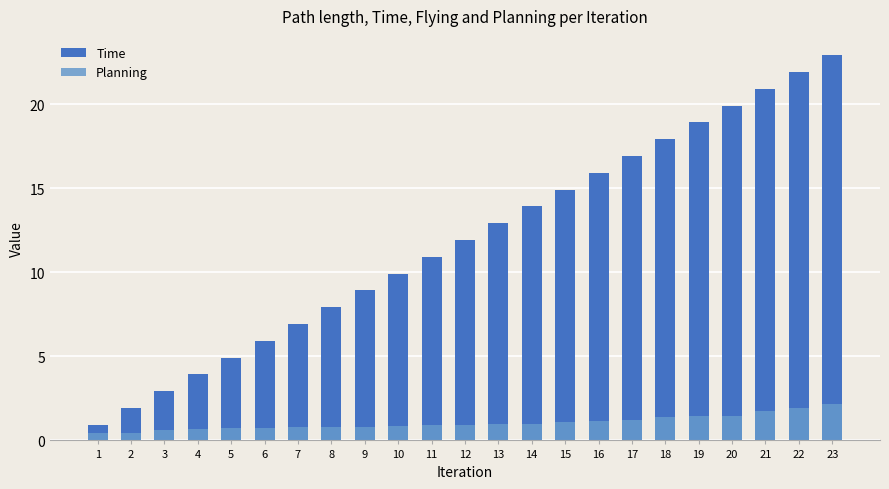

What is the approximate value of Time at 9?

8.9